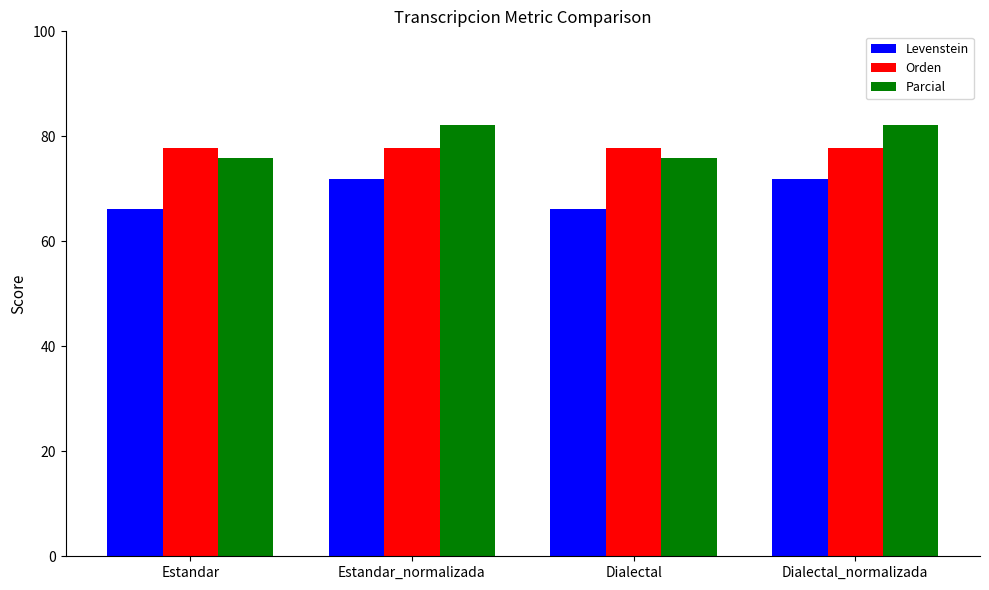

Which series has the largest range (max minus min)?

Parcial